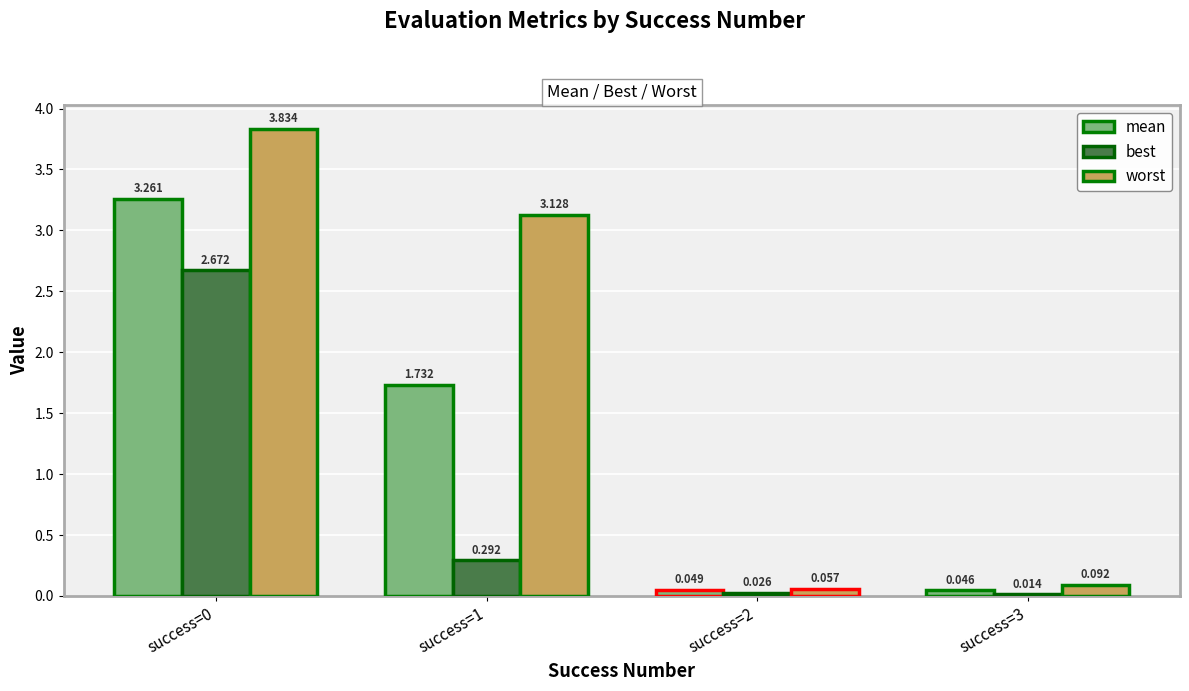

Rank the series by their maximum value, from lowest to highest.

best, mean, worst